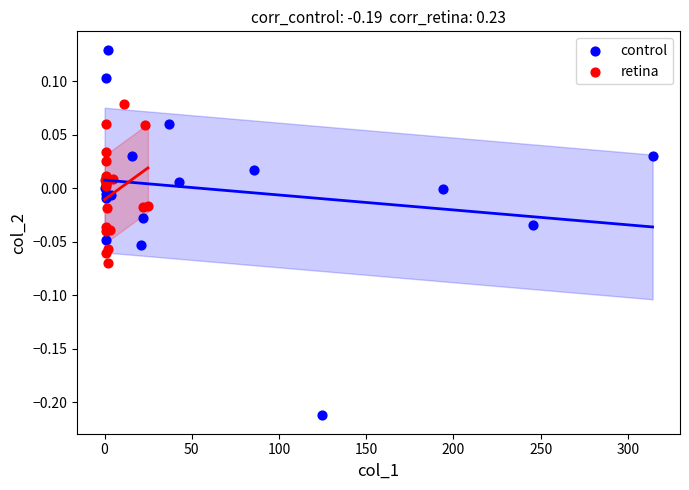

Which series contains the highest Y value?

control